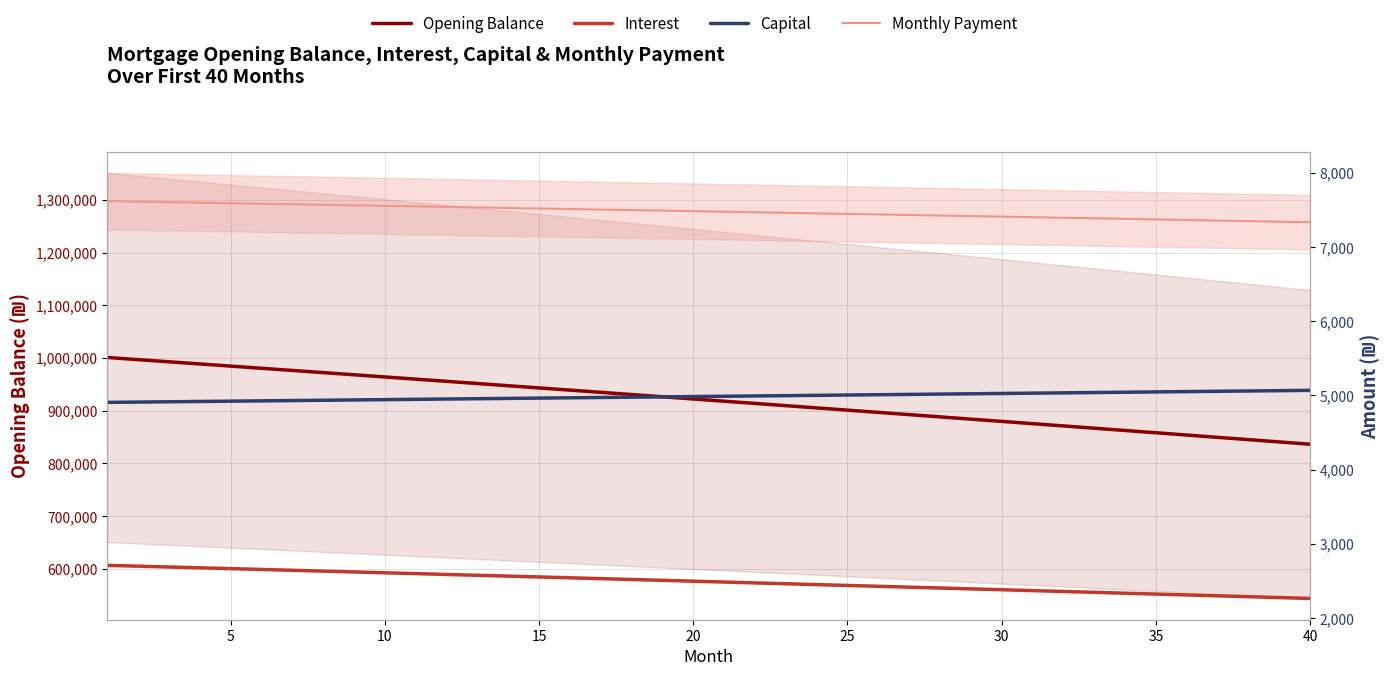

True or false: Capital and Opening Balance intersect in this chart.

False